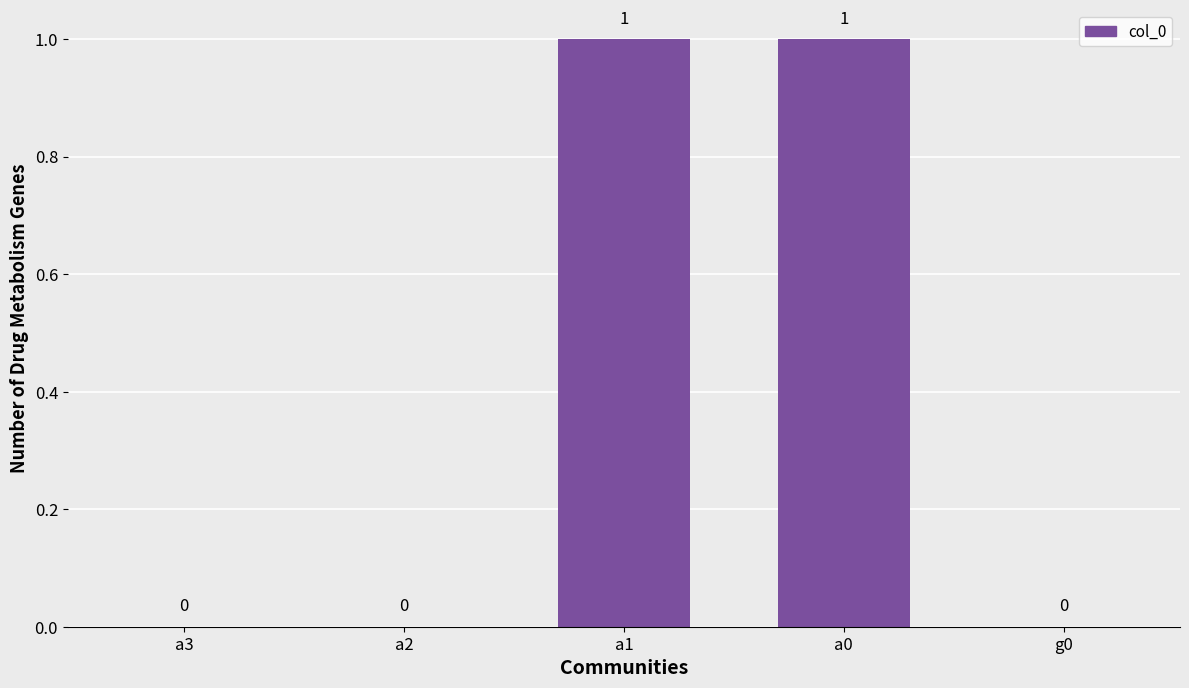

How many values are between 0 and 1?

5